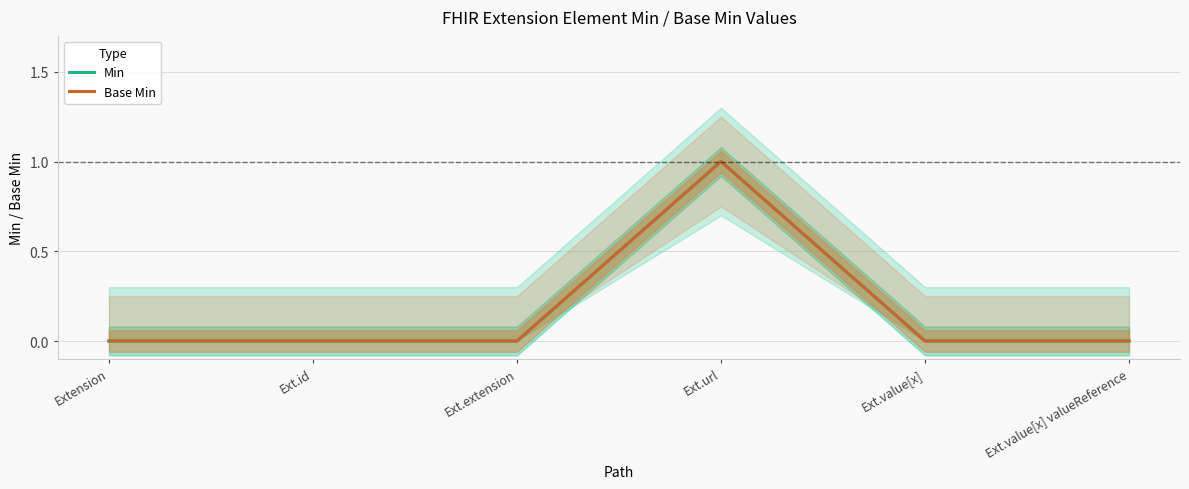

How many lines are shown in the chart?

2